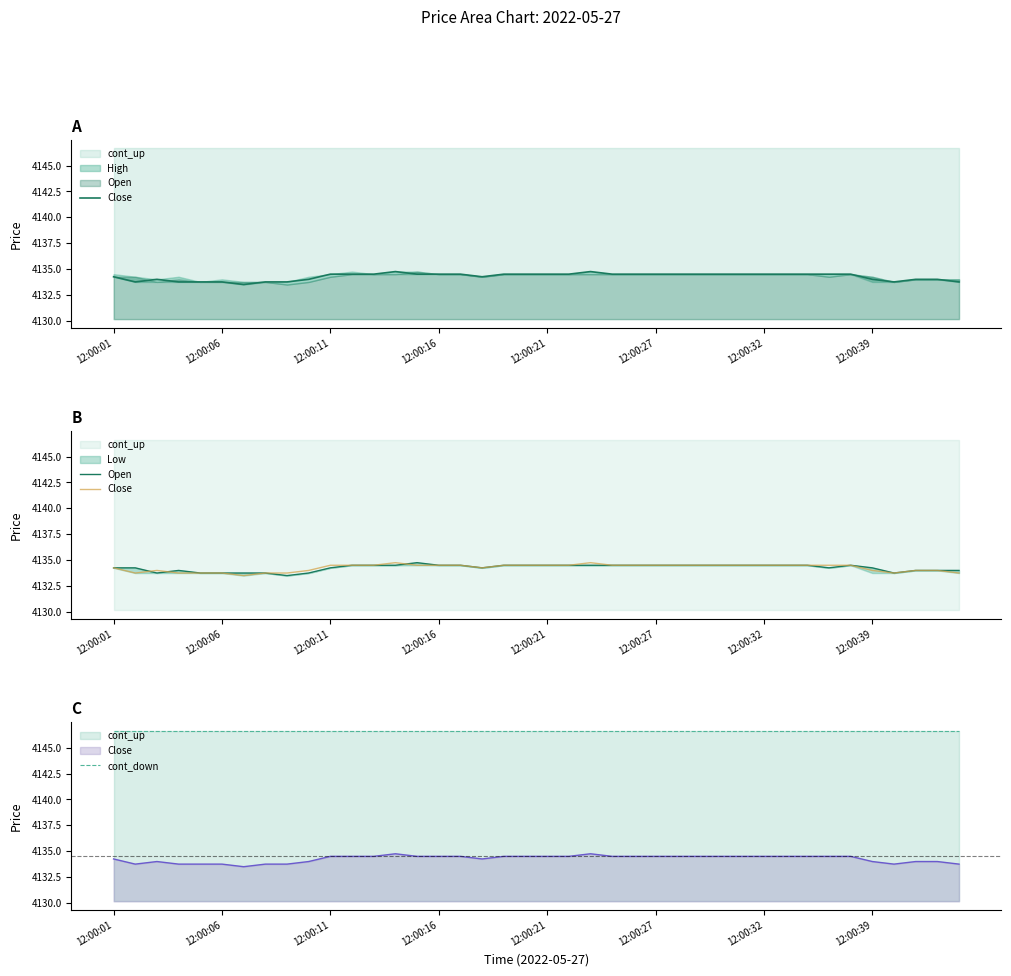

What is the value of the cont_down point at the 7th from the left?

4146.7